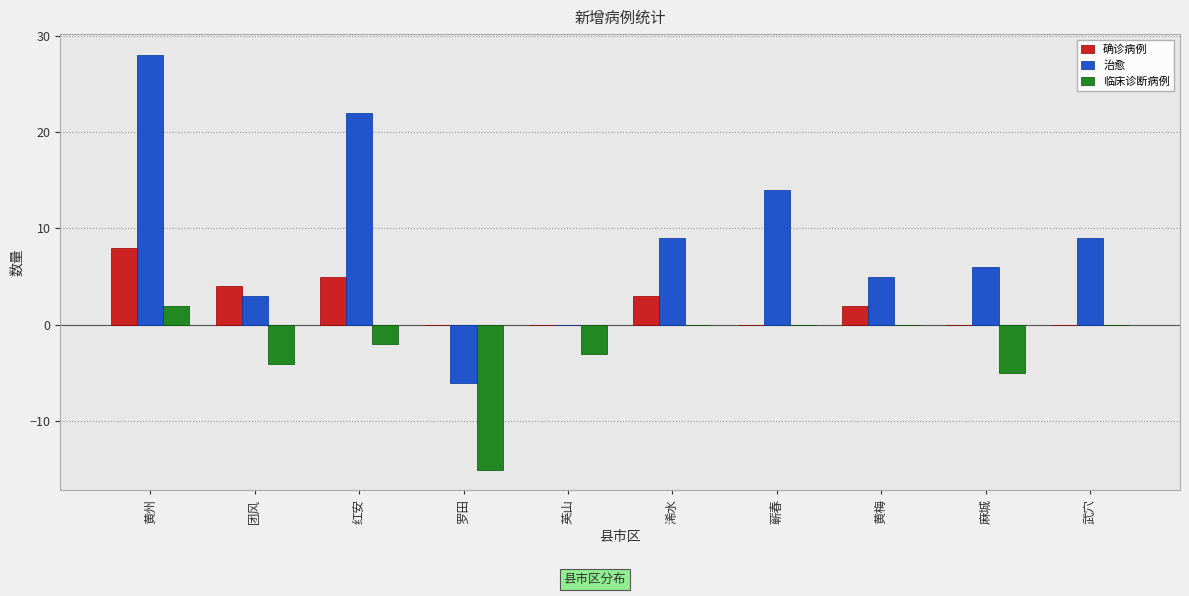

Which series has the widest spread of values?

治愈